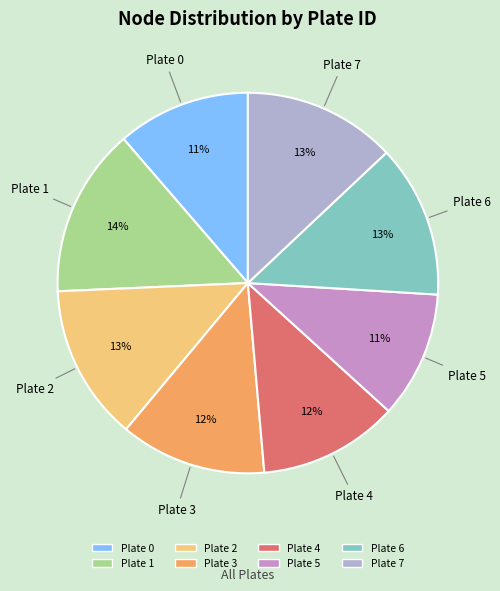

To the nearest percent, what is the average slice percentage?

12%